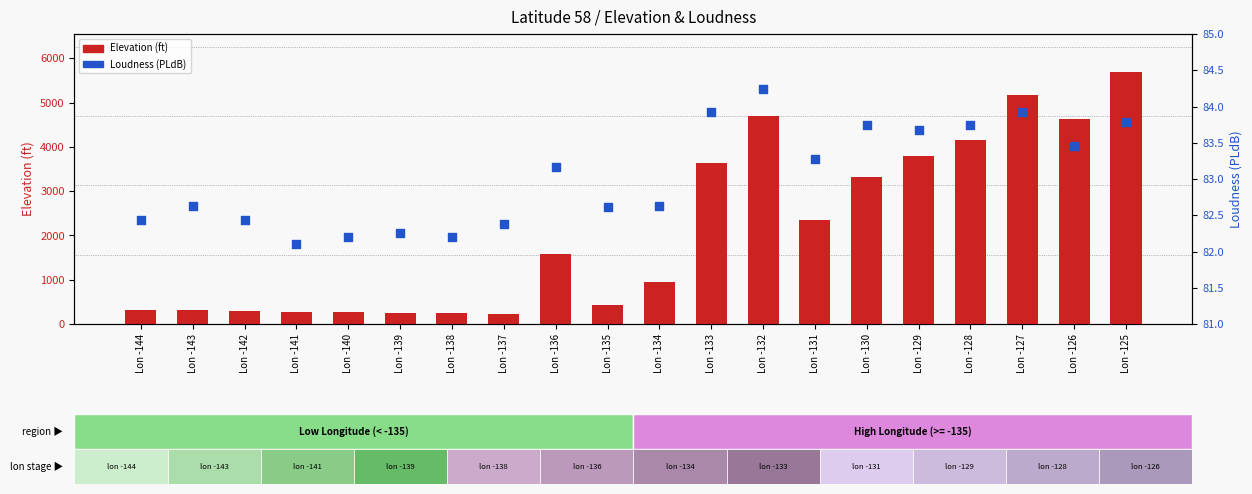

At how many categories does at least one series exceed 4806?

2